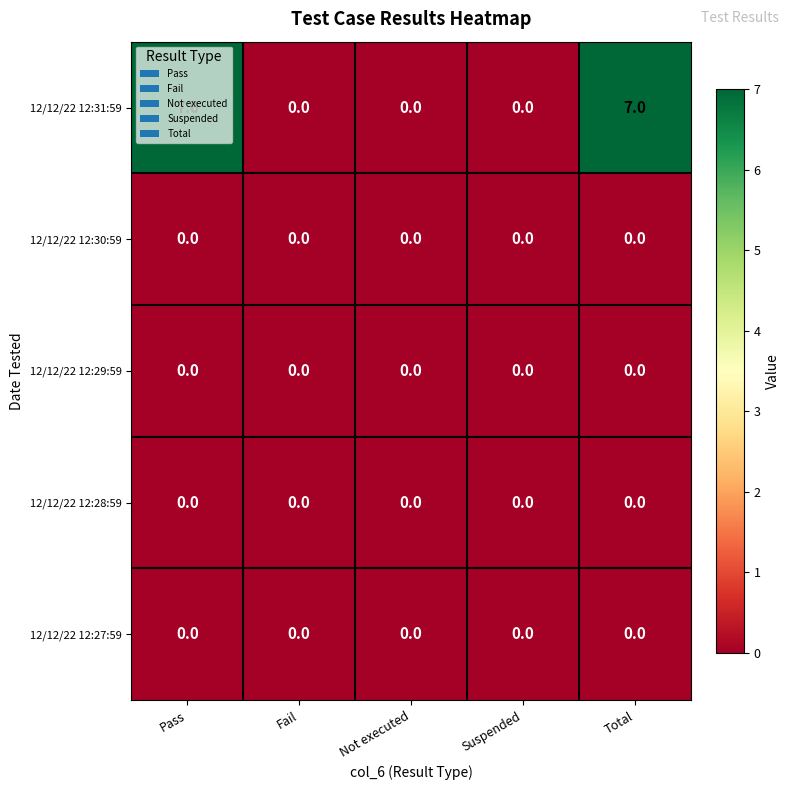

Between Pass and Not executed, which series saw the biggest shift?

12/12/22 12:31:59